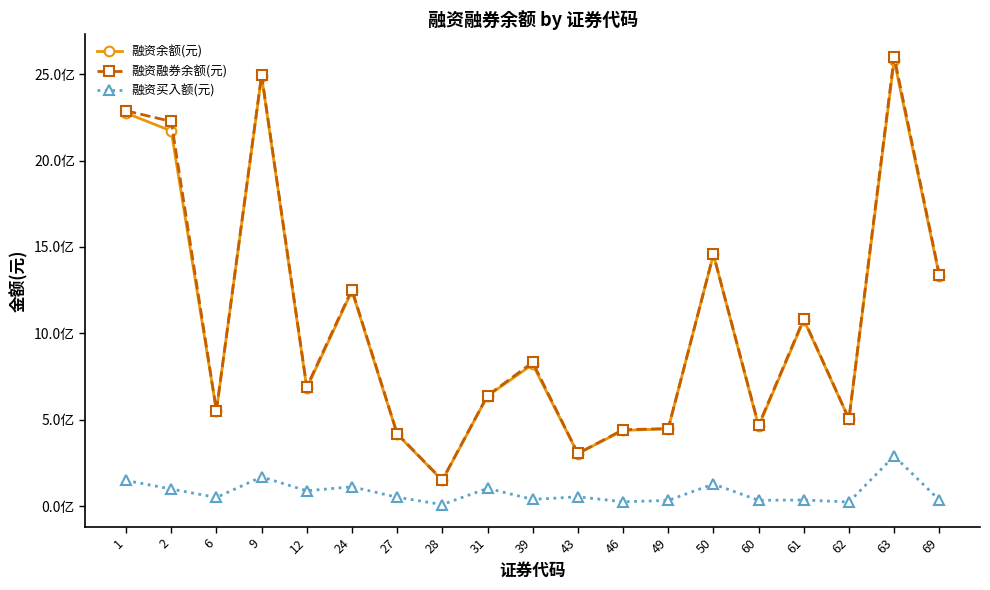

List the labels in order of 融资余额(元) value, smallest first.

28, 43, 27, 46, 49, 60, 62, 6, 31, 12, 39, 61, 24, 69, 50, 2, 1, 9, 63